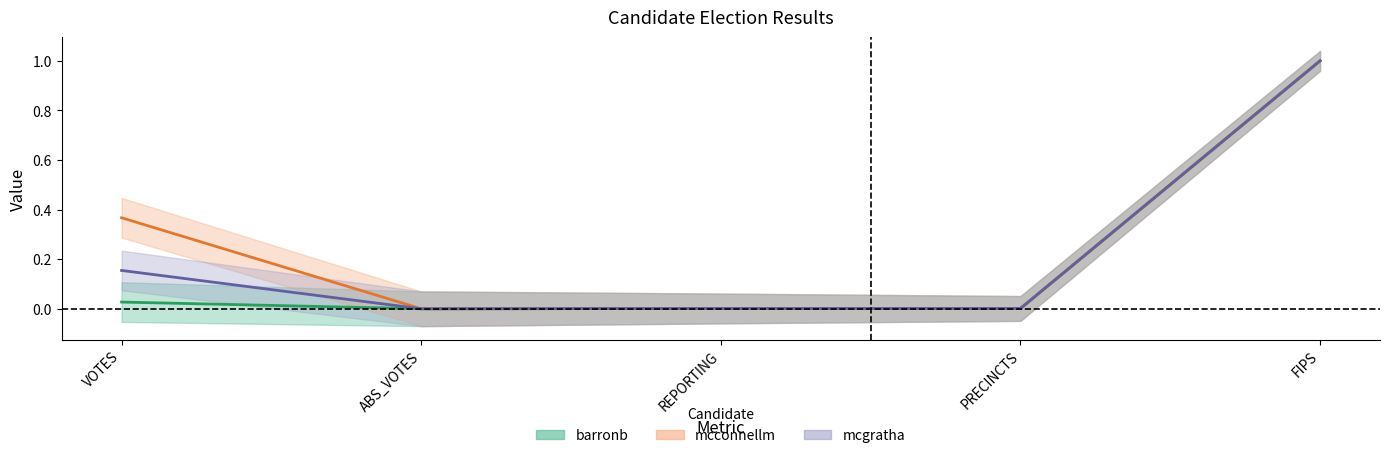

What are all the series names shown in the legend?

barronb, mcconnellm, mcgratha